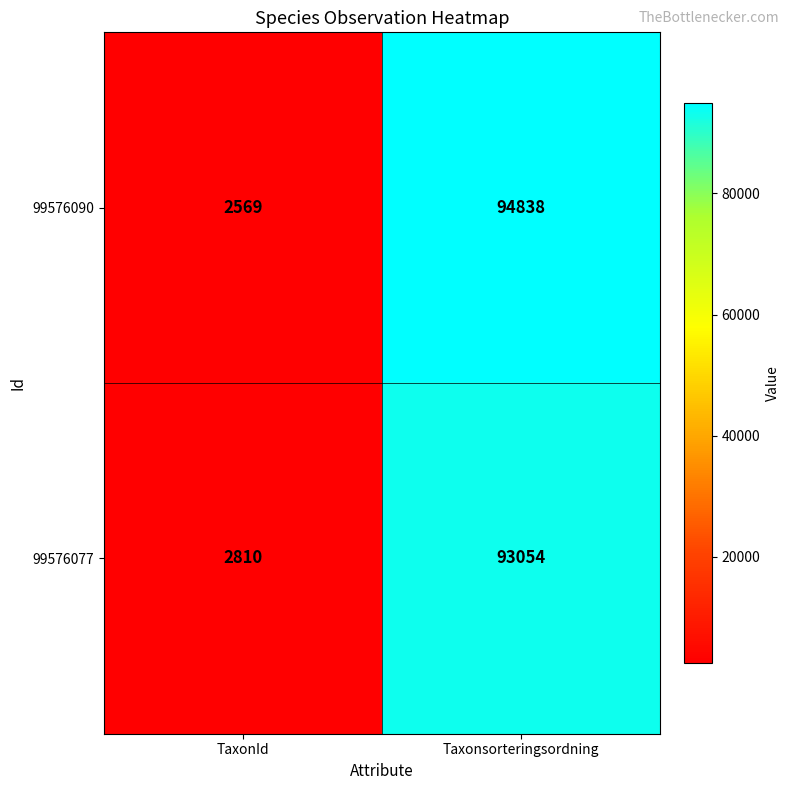

List the series in order of their peak value, lowest first.

99576077, 99576090